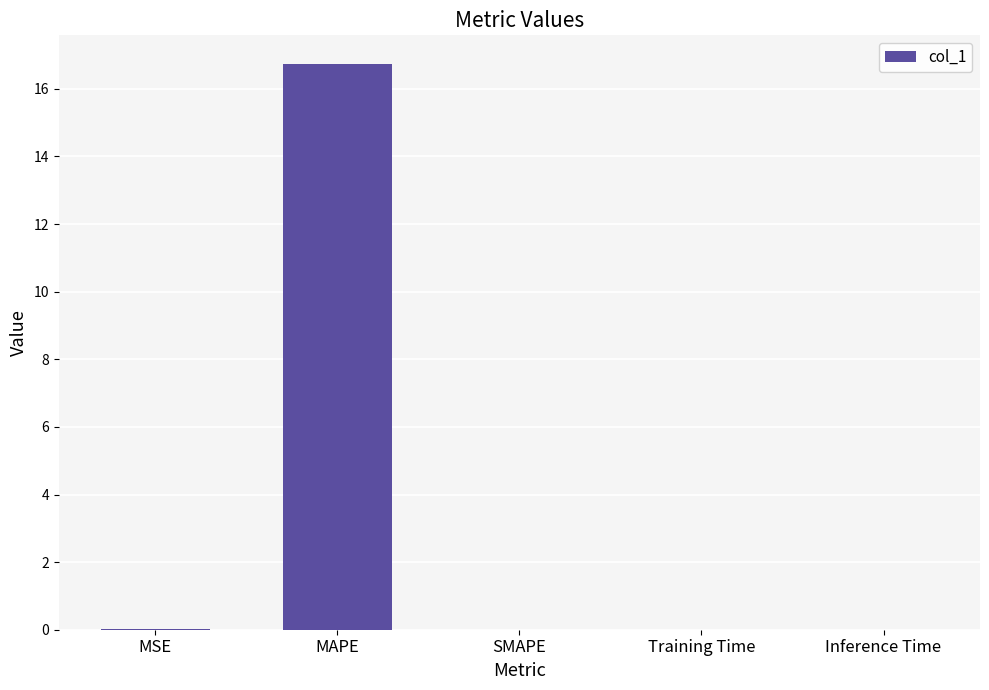

Between MAPE and MSE, which is larger?

MAPE